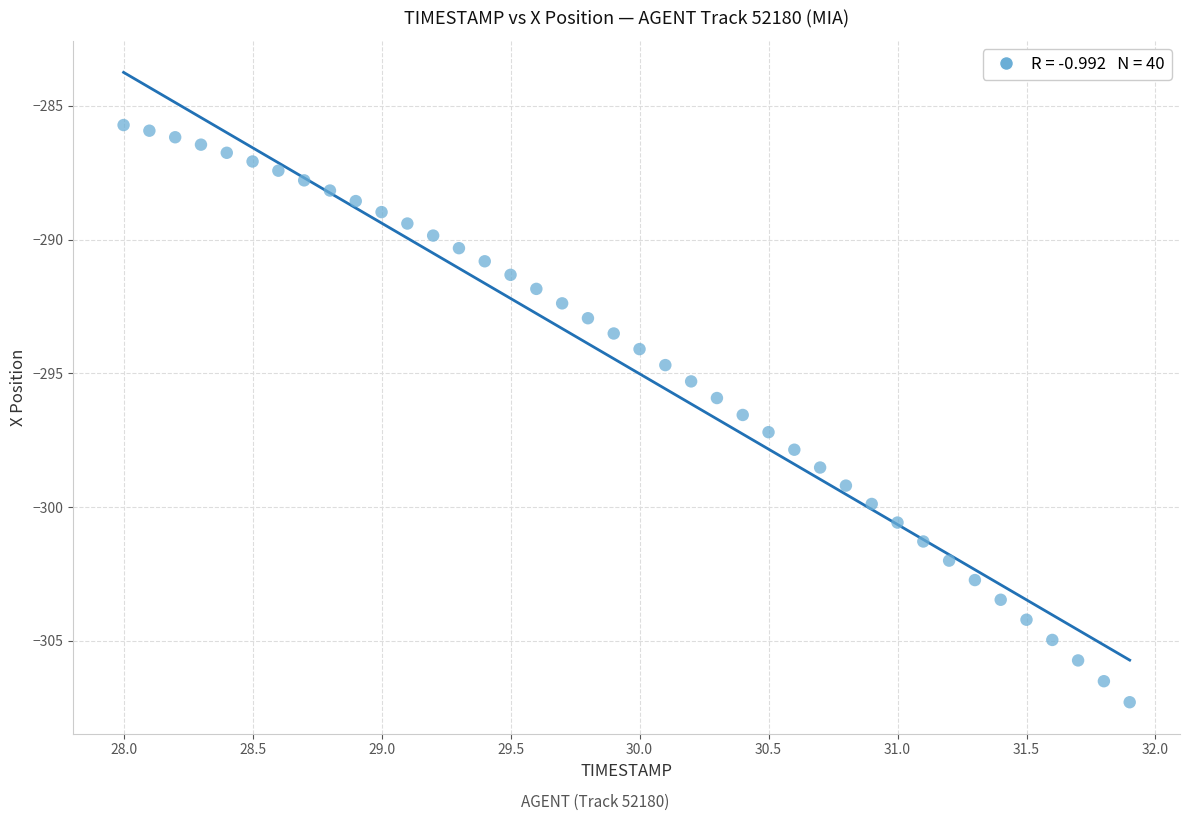

What is the range of Y values (max minus min)?

21.6